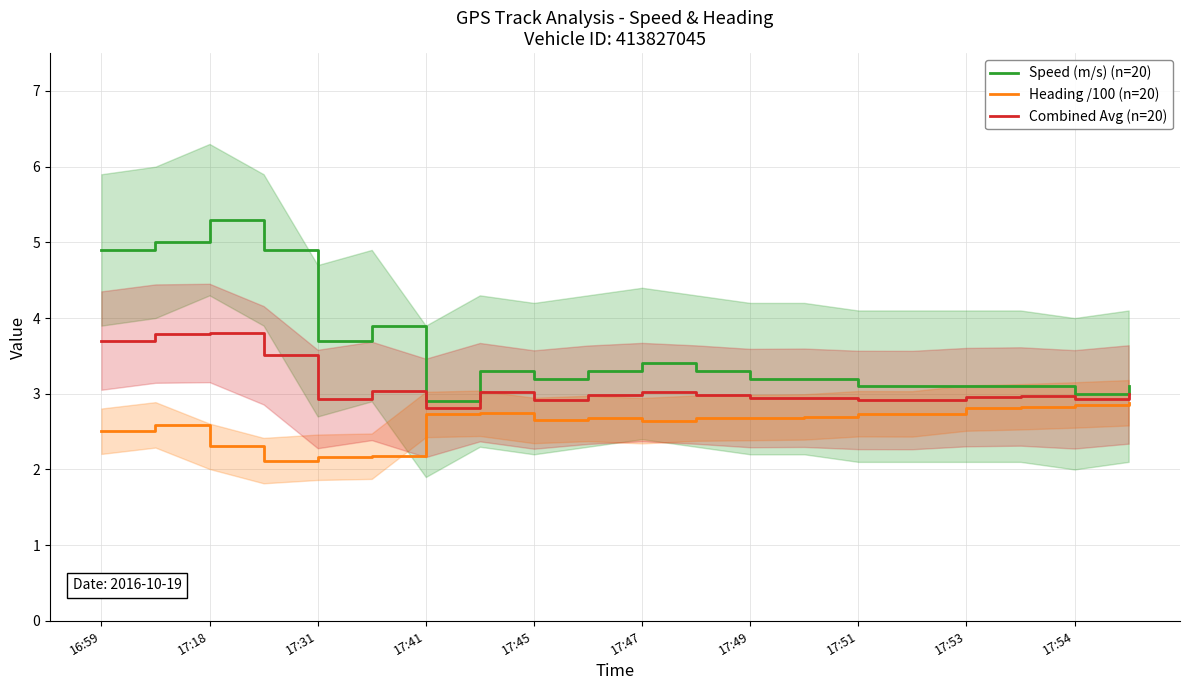

How many values in the Speed (m/s) (n=20) series are below 3?

1